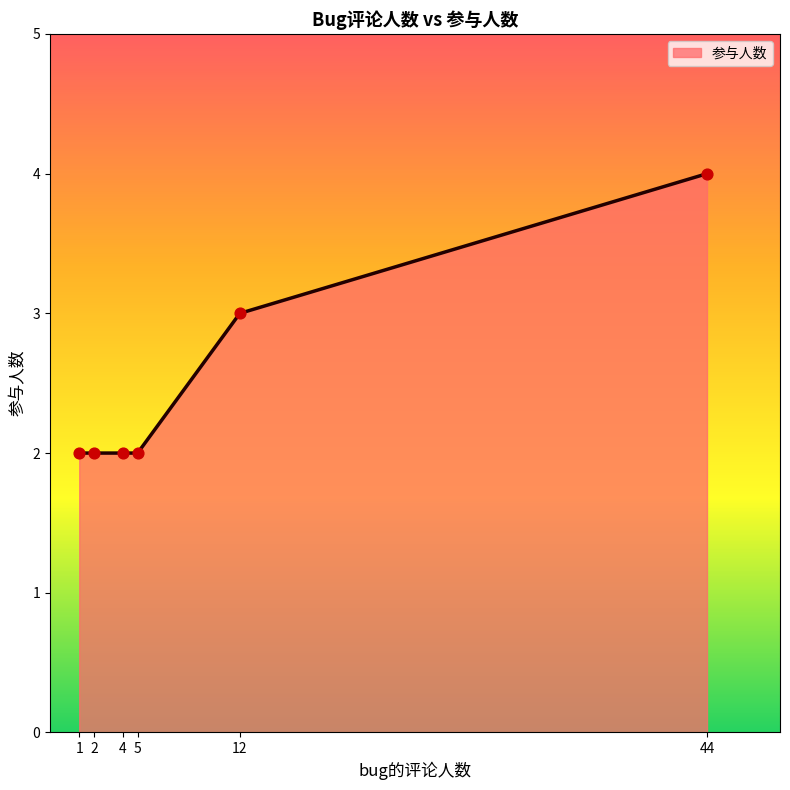

Approximately how many times larger is the value at 4 compared to 12?

0.7